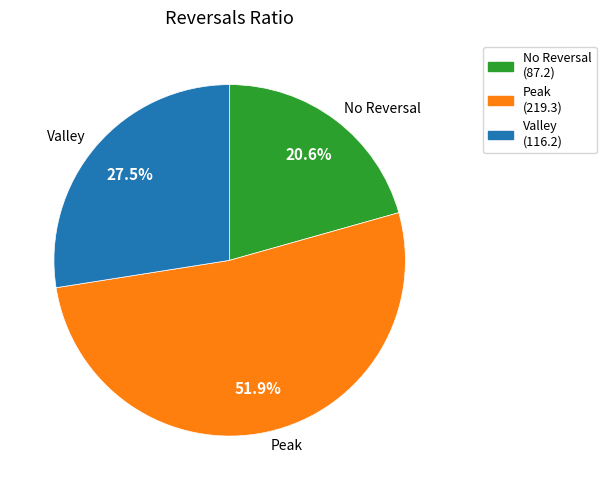

Is the sum of Valley and No Reversal greater than half?

No